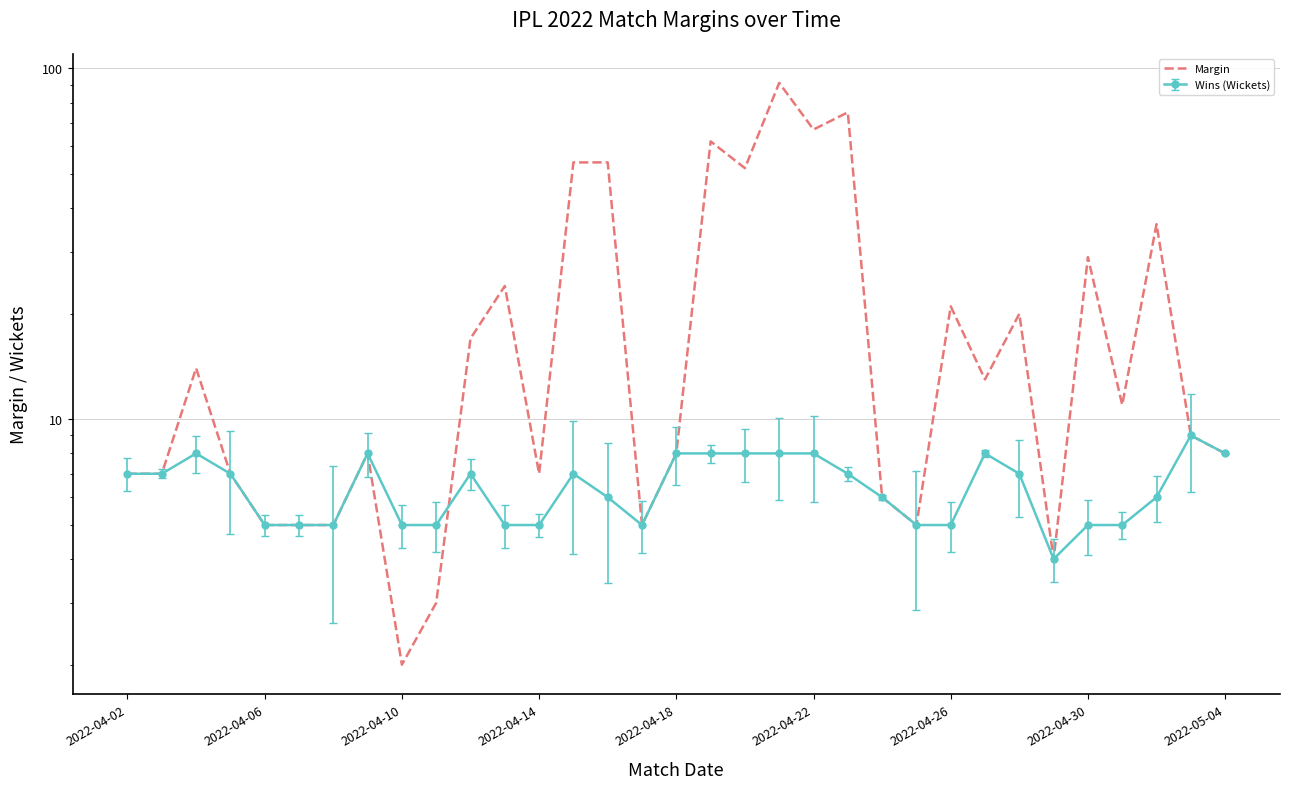

Between 13 and 27, which is larger?

13